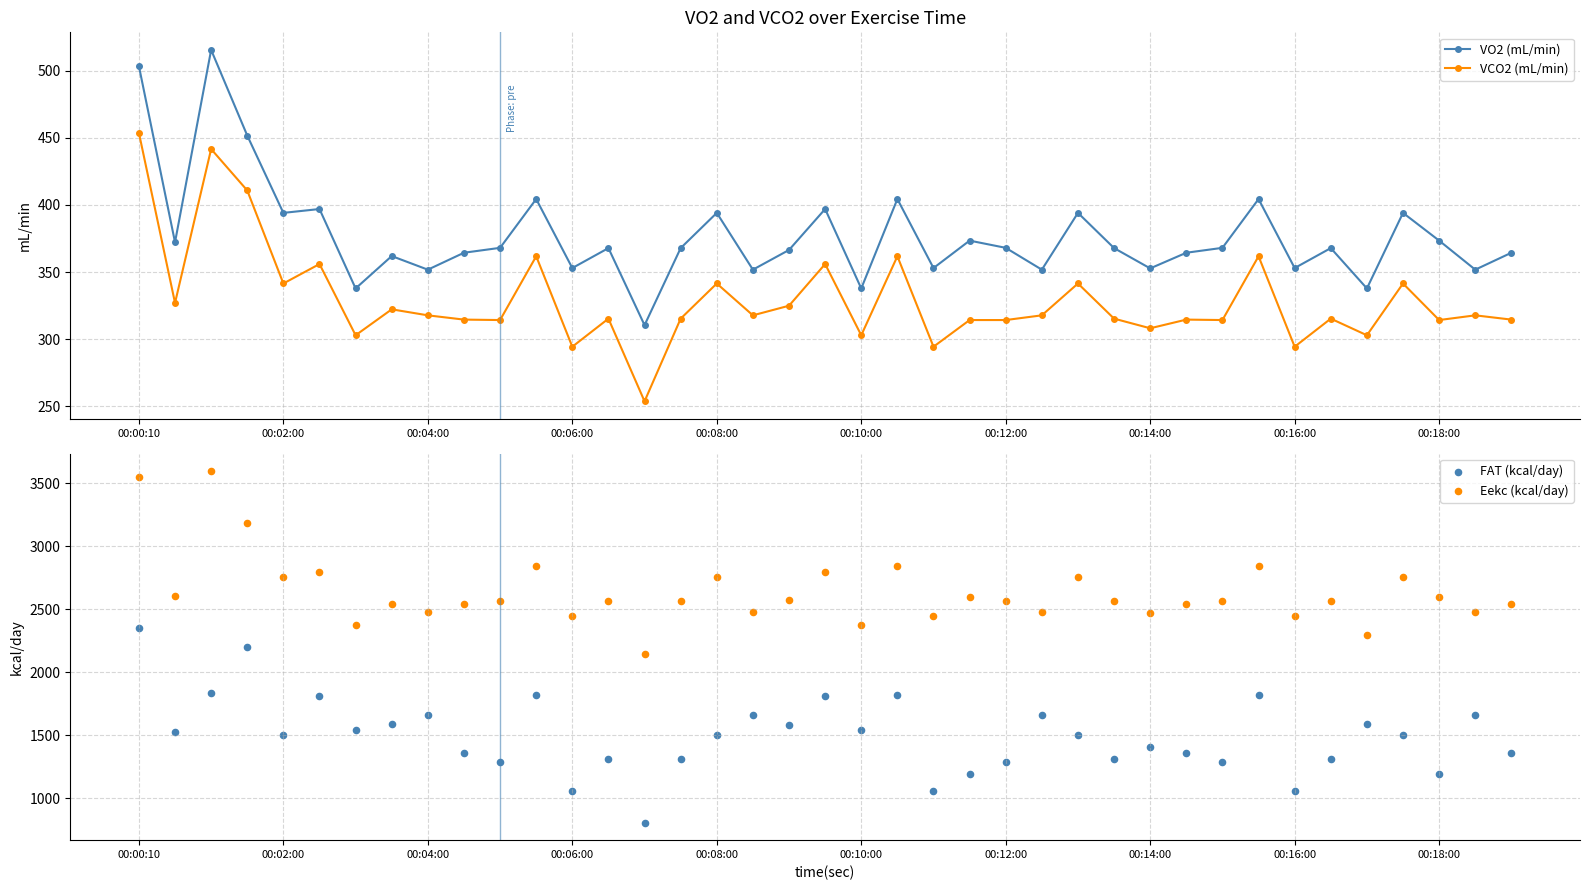

Which series has the largest total across all categories?

Eekc (kcal/day)